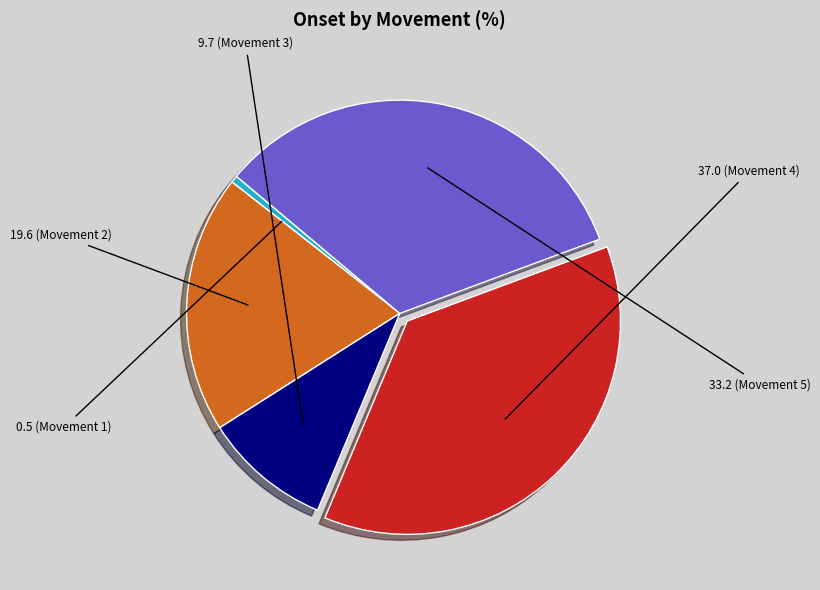

Does any single category account for the majority?

No